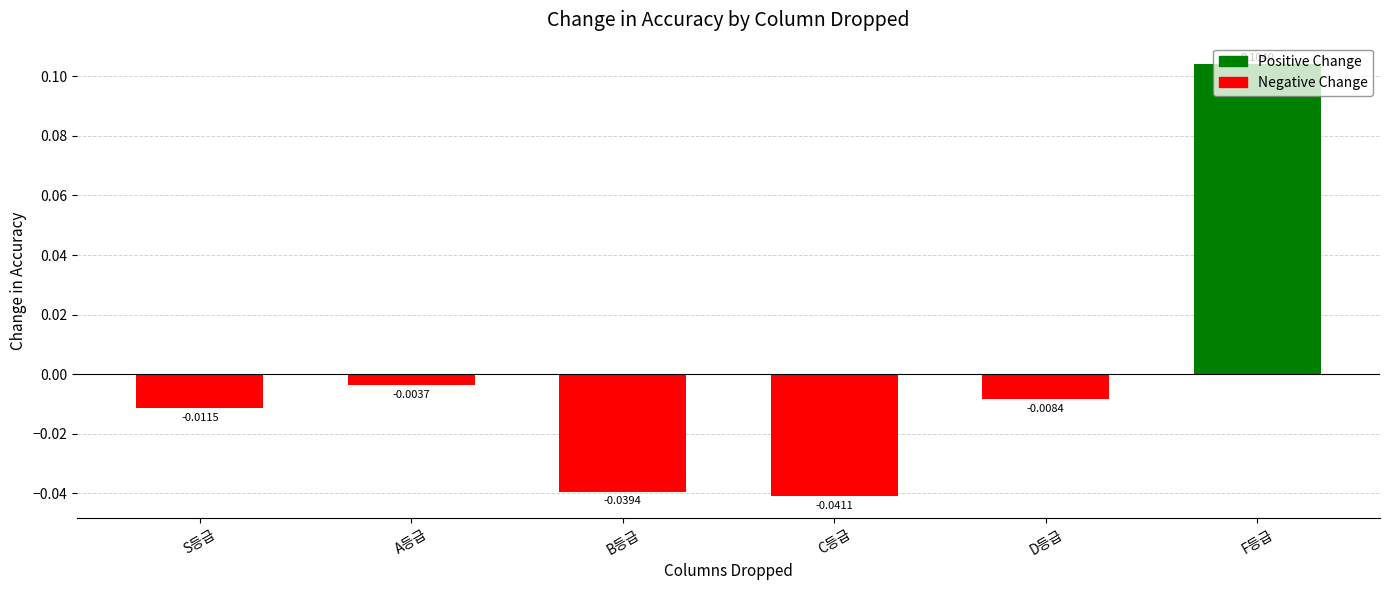

At which category does the chart reach its peak across all series?

F등급